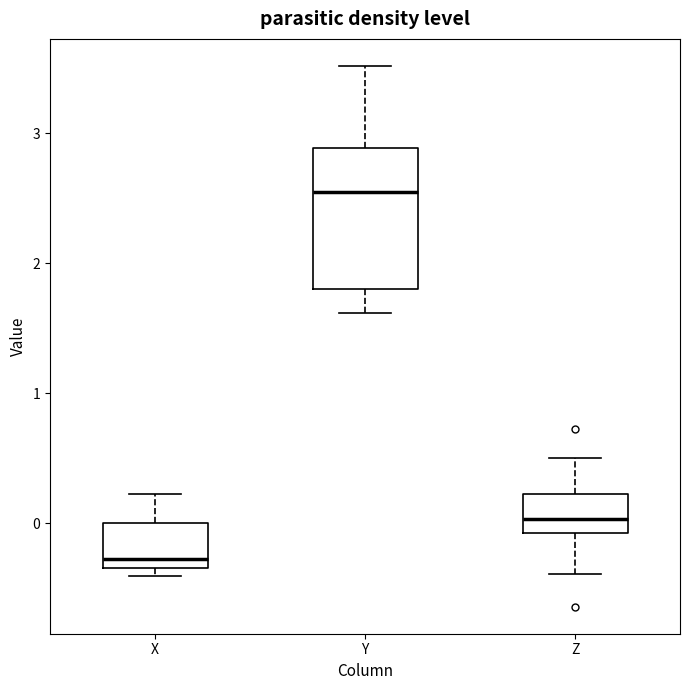

Which box's median line is the lowest?

X